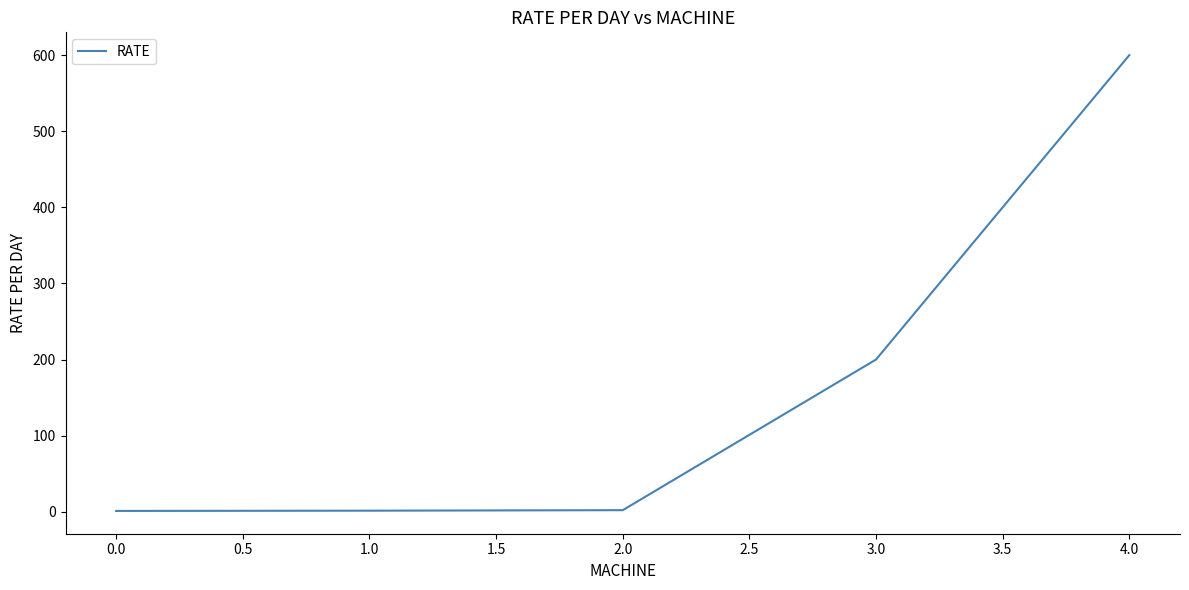

What is the greatest value displayed?

600.0